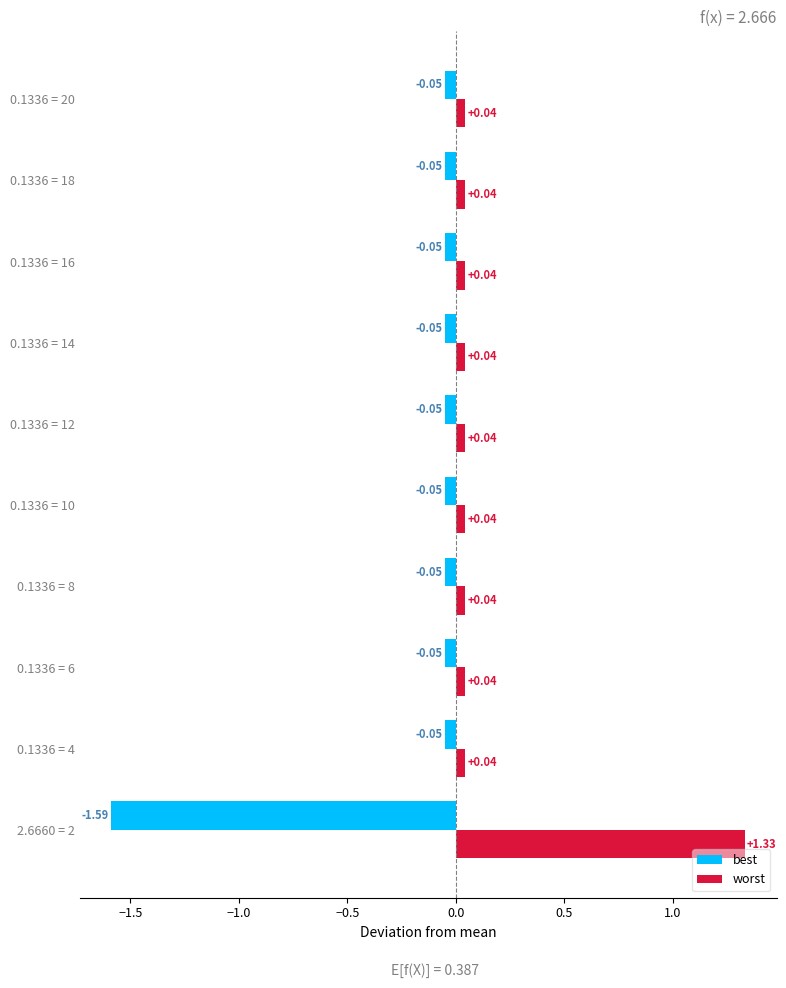

Which series has the largest range (max minus min)?

best